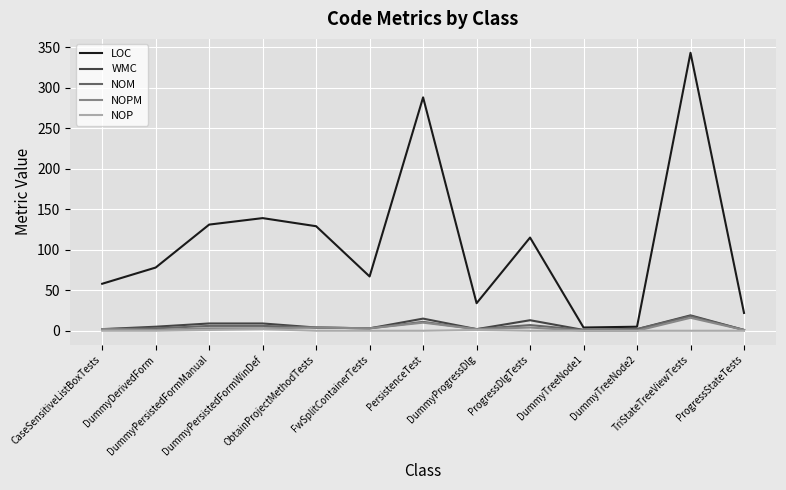

What is the highest value of the WMC series?

19